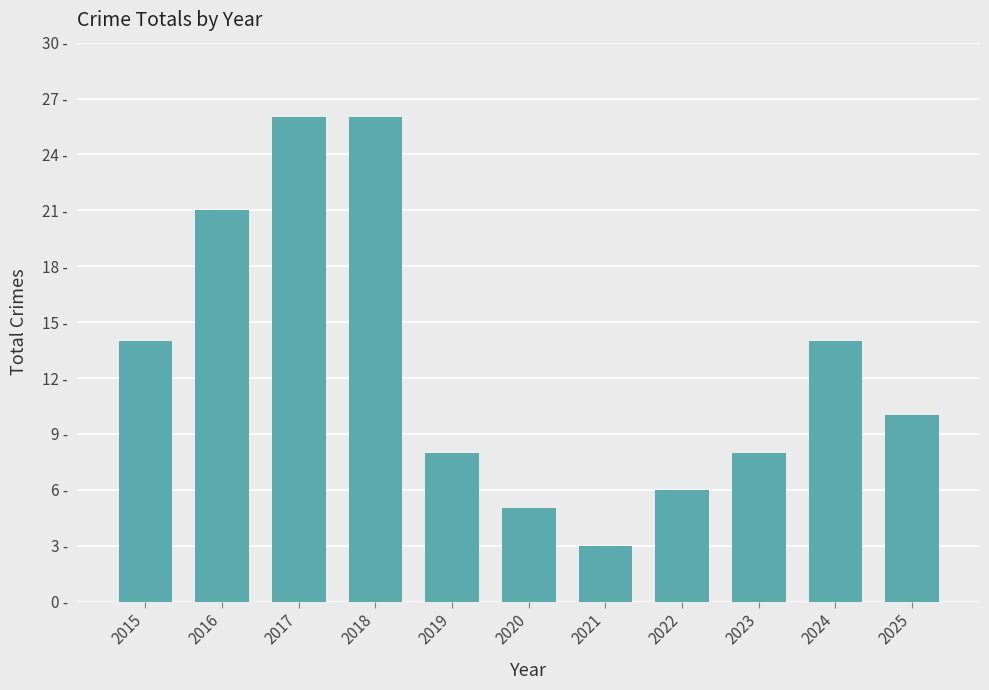

Are the bars horizontal?

No